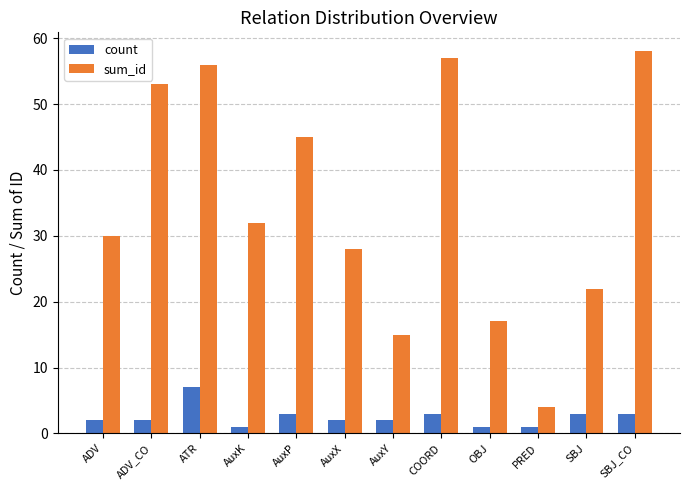

How many data points in sum_id are less than 32?

6